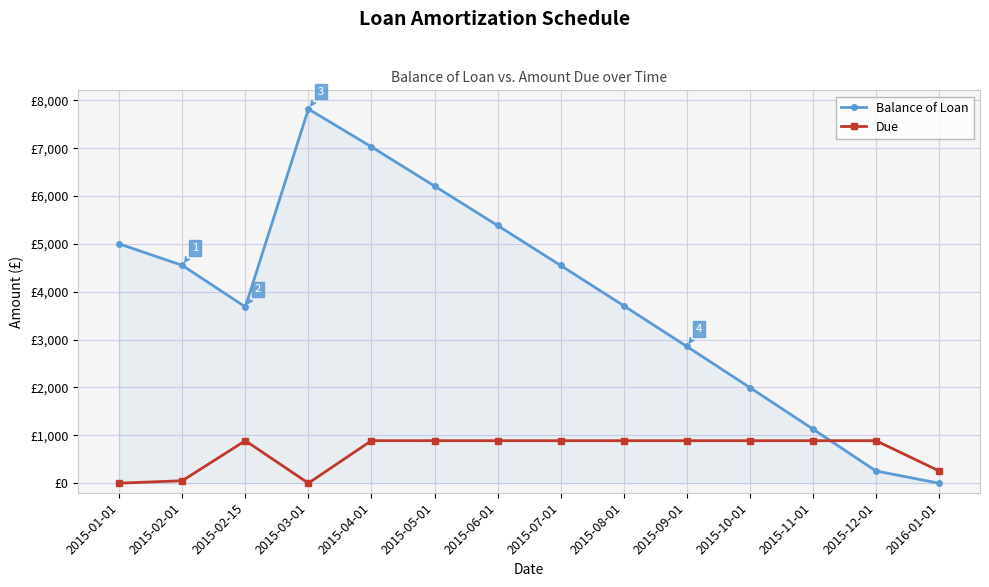

What is the label of the 1st point from the right?

2016-01-01